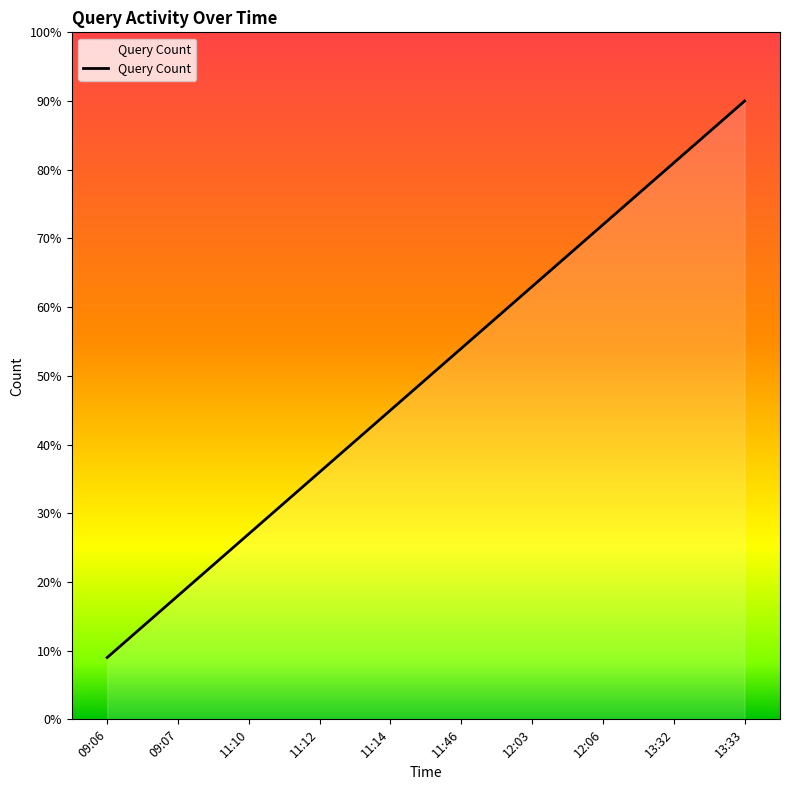

At which category does the chart reach its peak across all series?

13:33